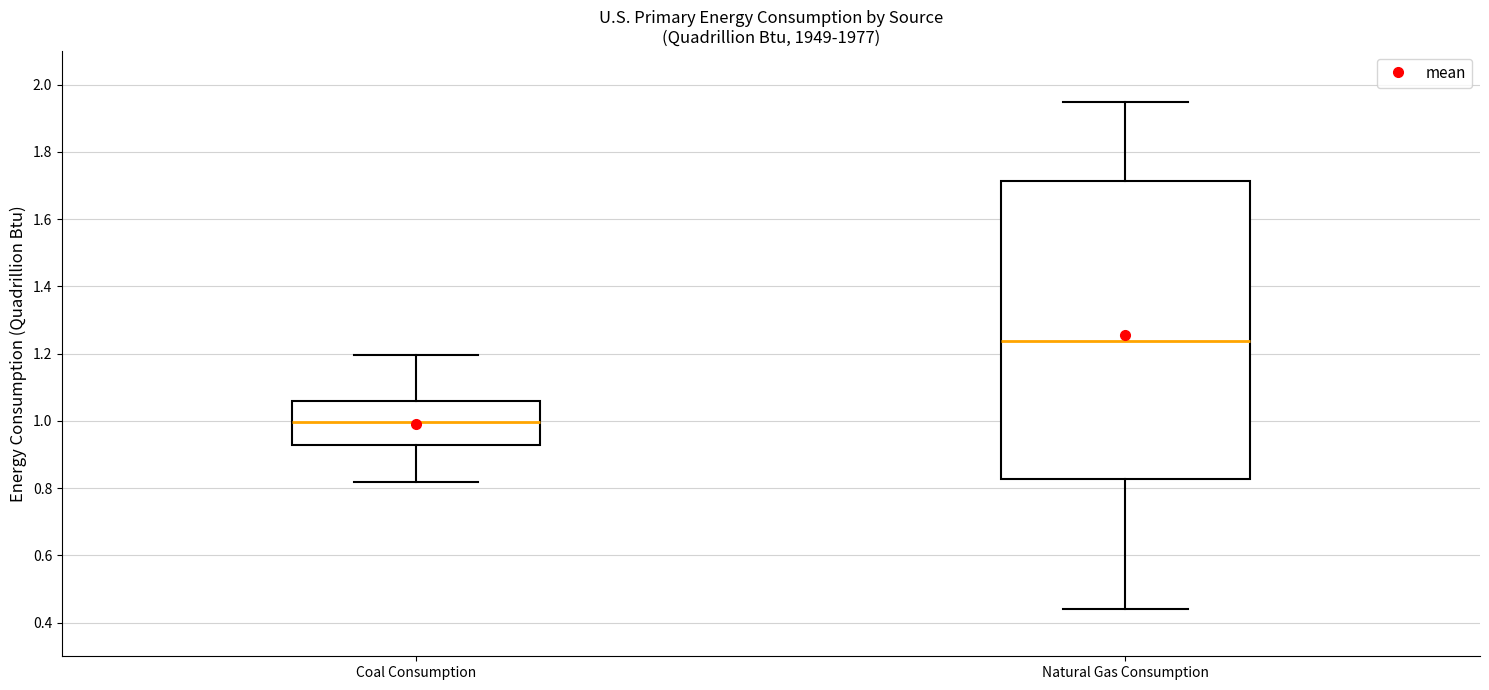

Which box's median line is the highest?

Natural Gas Consumption